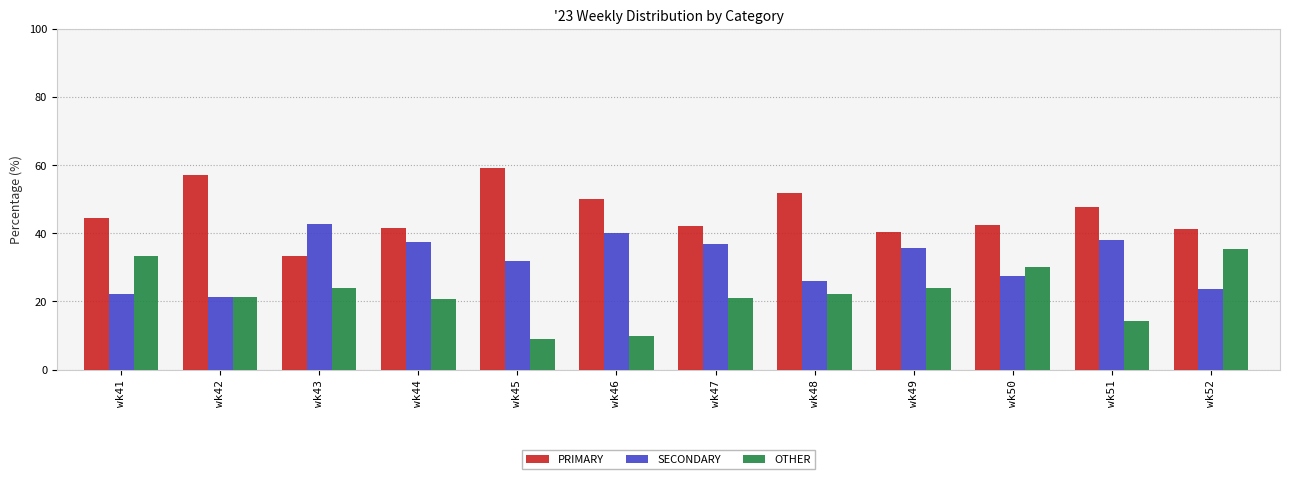

The PRIMARY series shows 57.1 at wk42. True or false?

True